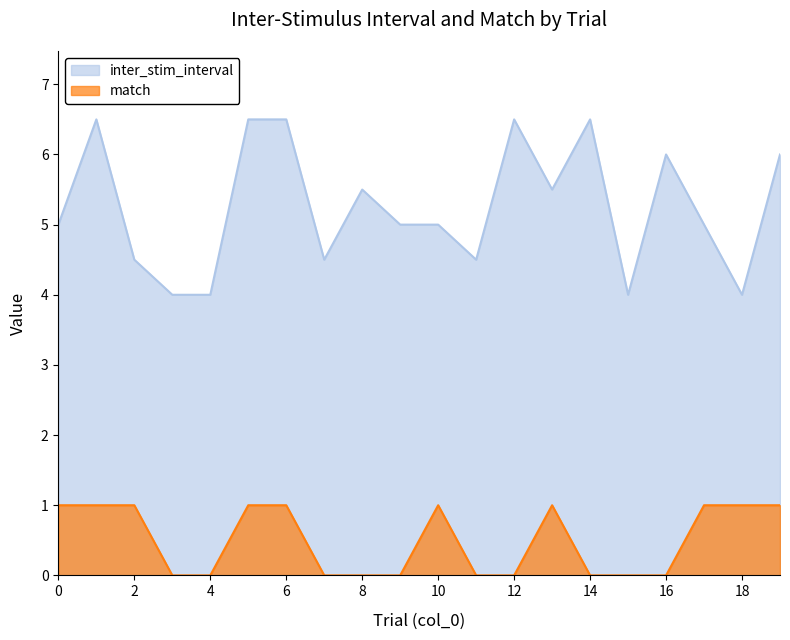

Reading left to right, what are all the values shown in this chart?

inter_stim_interval: 5.0	6.5	4.5	4.0	4.0	6.5	6.5	4.5	5.5	5.0	5.0	4.5	6.5	5.5	6.5	4.0	6.0	5.0	4.0	6.0
match: 1.0	1.0	1.0	0.0	0.0	1.0	1.0	0.0	0.0	0.0	1.0	0.0	0.0	1.0	0.0	0.0	0.0	1.0	1.0	1.0